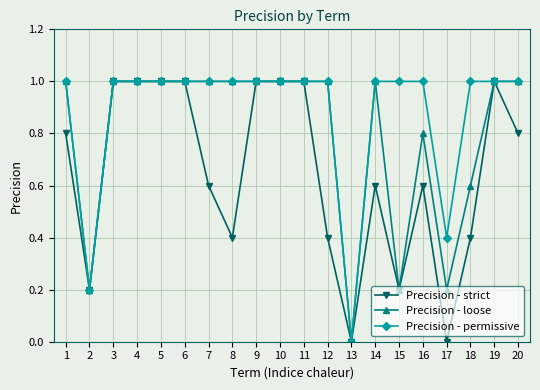

Where is the first local minimum for Precision - permissive?

2